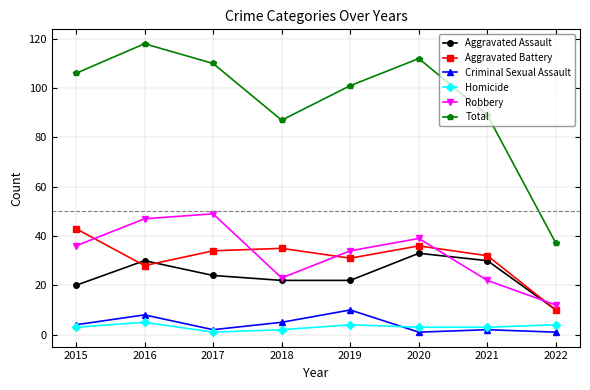

Does the chart display data point markers on the line(s)?

Yes